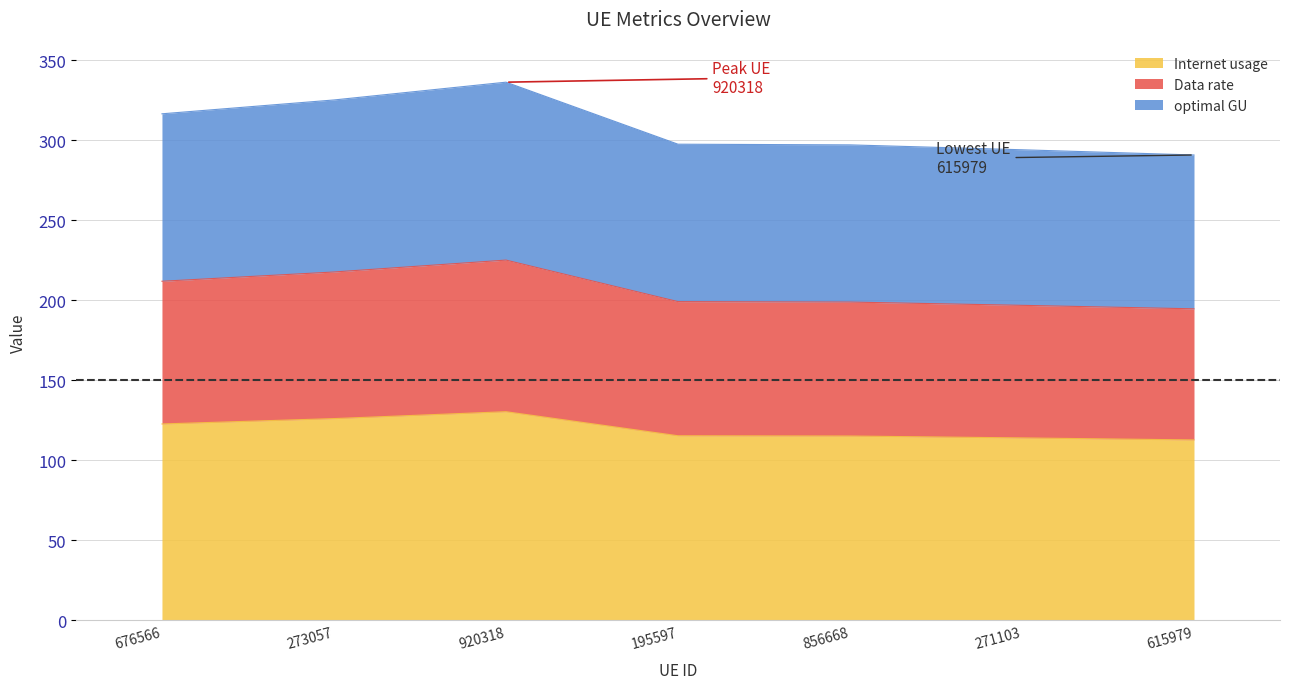

What is the maximum value for Internet usage?

130.5